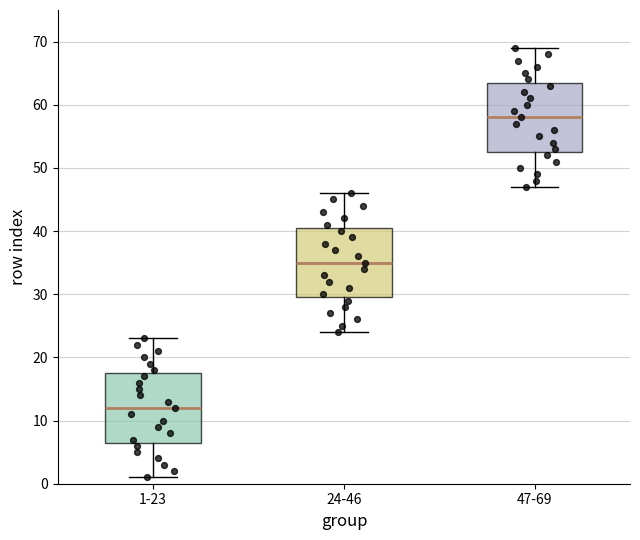

Reading left to right, transcribe this box plot: for each box, give where its median line is, the range the box spans, and where its two whiskers end, as read against the y-axis. The values are not printed on the chart, so give them approximately, as read against the axis.

1-23: median 12, box 7 to 18, whiskers 1 to 23
24-46: median 35, box 30 to 41, whiskers 24 to 46
47-69: median 58, box 53 to 64, whiskers 47 to 69